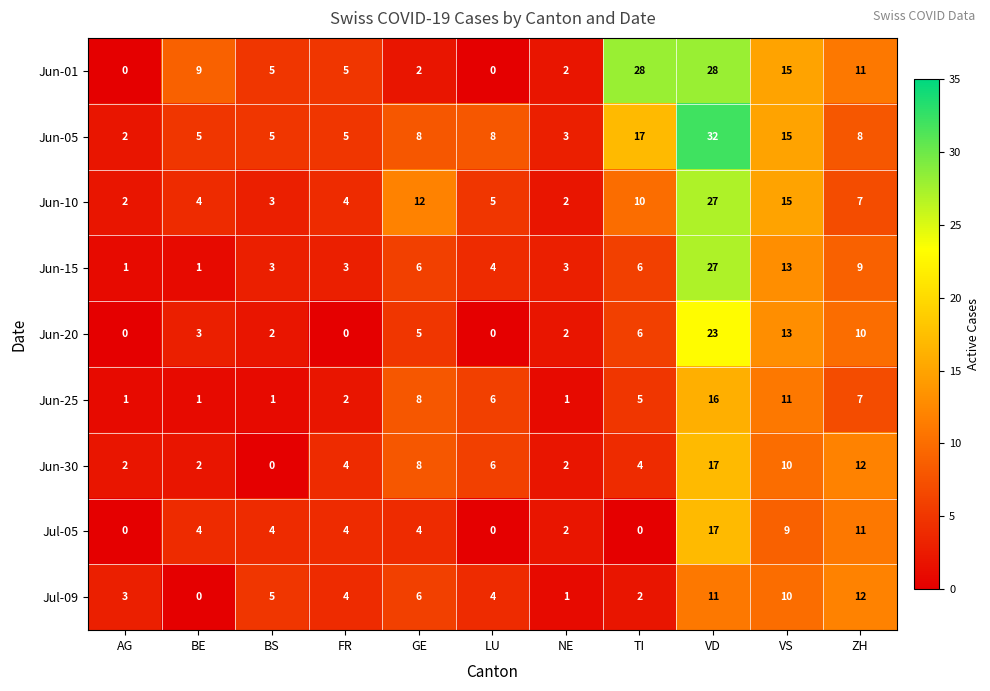

What is the difference between the highest and lowest values at FR?

5